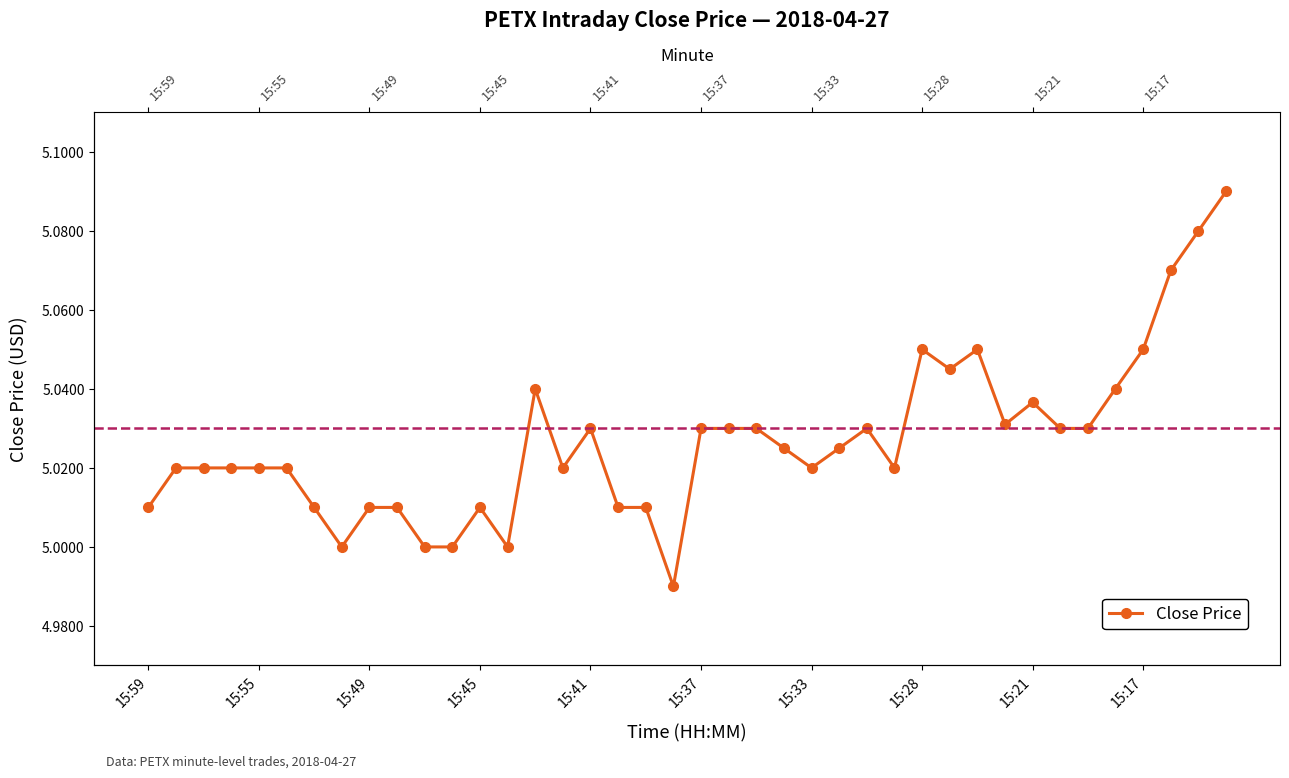

Reading left to right, extract all data points from this chart.

5.0	5.0	5.0	5.0	5.0	5.0	5.0	5.0	5.0	5.0	5.0	5.0	5.0	5.0	5.0	5.0	5.0	5.0	5.0	5.0	5.0	5.0	5.0	5.0	5.0	5.0	5.0	5.0	5.0	5.0	5.0	5.0	5.0	5.0	5.0	5.0	5.0	5.1	5.1	5.1